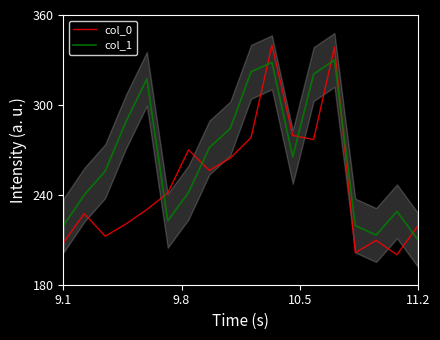

What is the minimum value for col_0?

200.0